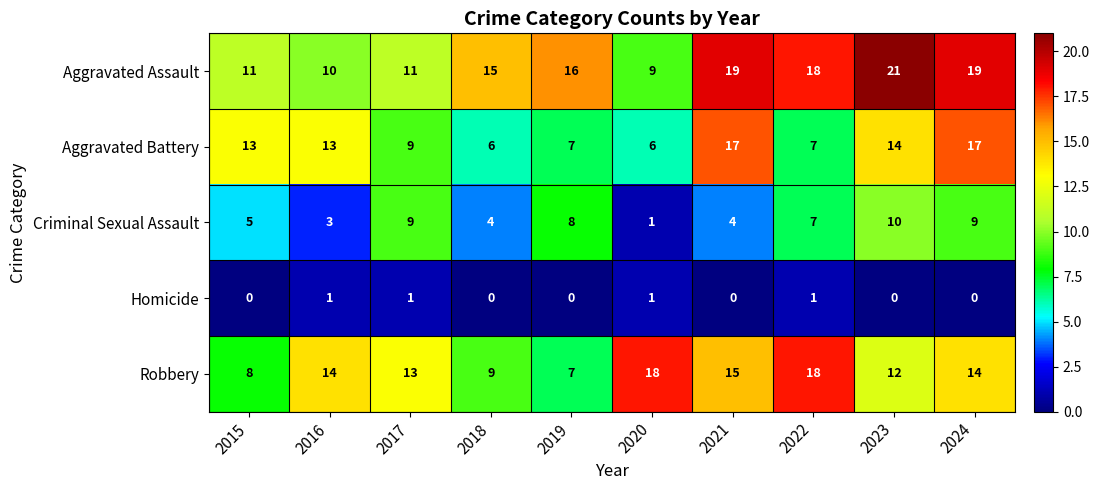

What is the total value across all series at 2021?

55